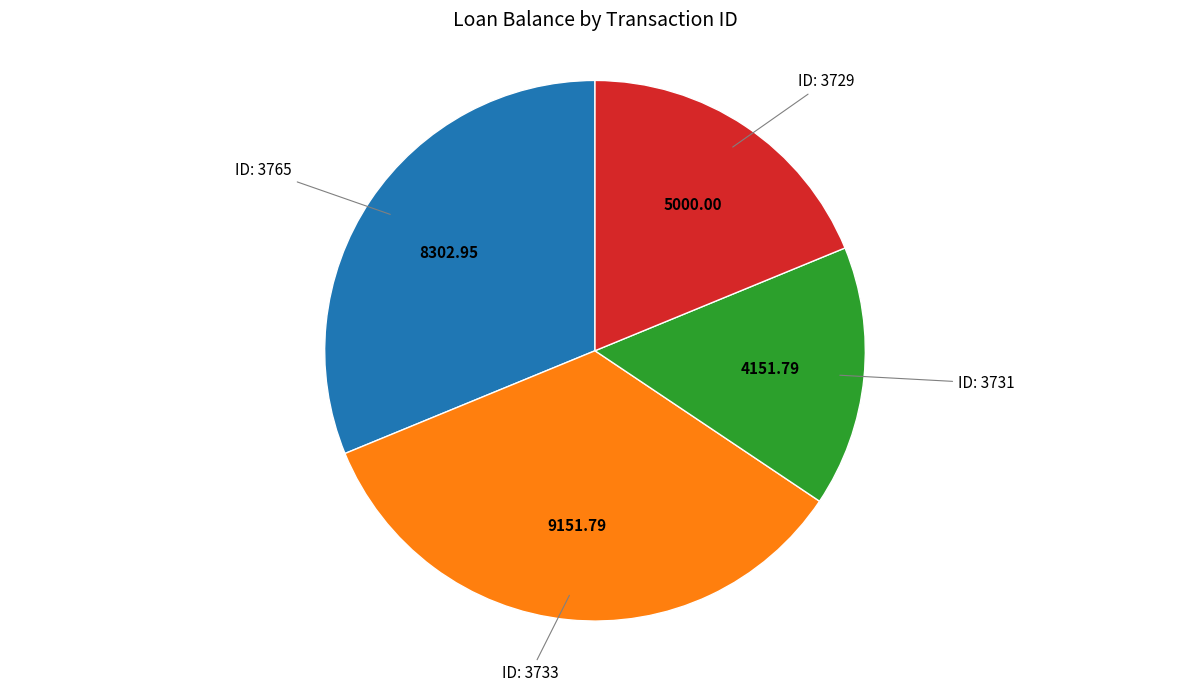

Does any single category account for the majority?

No